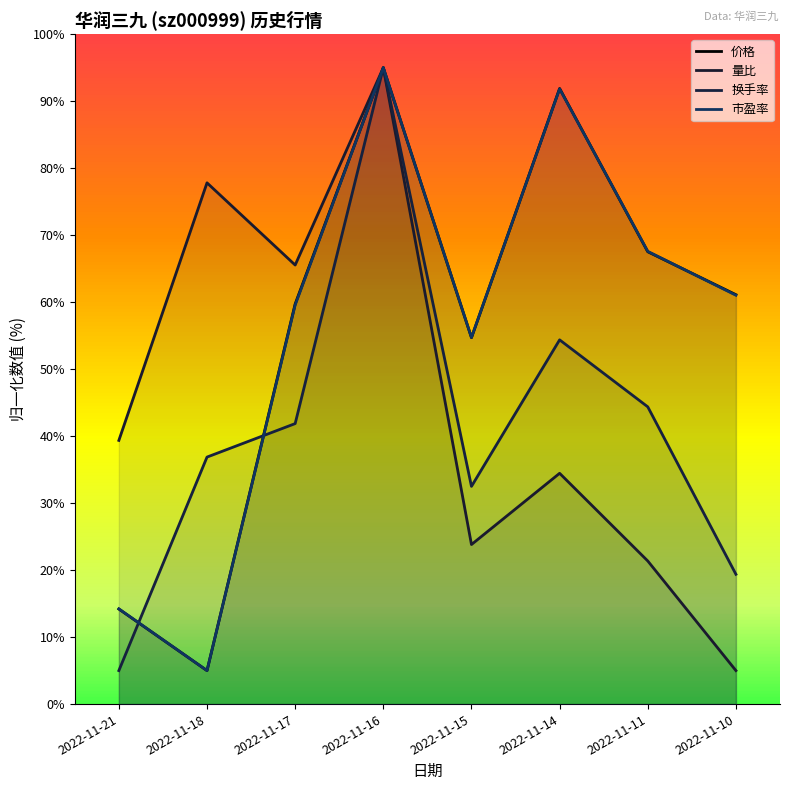

List the labels in order of 换手率 value, smallest first.

2022-11-21, 2022-11-10, 2022-11-15, 2022-11-18, 2022-11-17, 2022-11-11, 2022-11-14, 2022-11-16